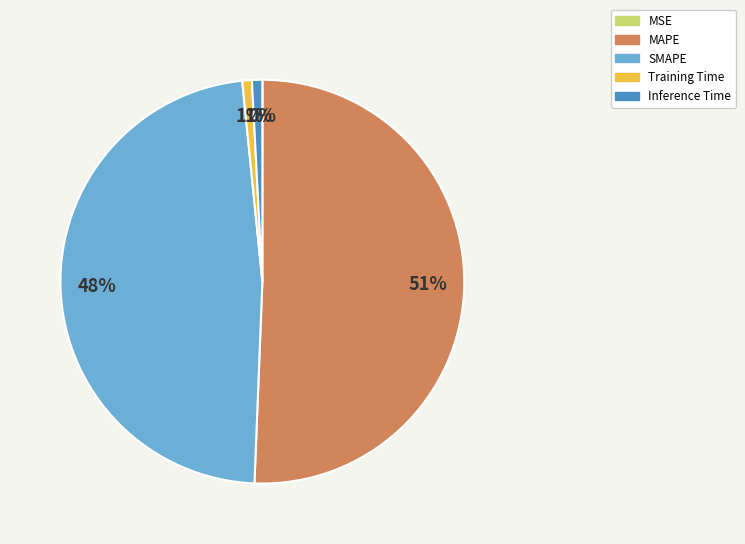

Is it true that Inference Time is 1% of the pie?

True